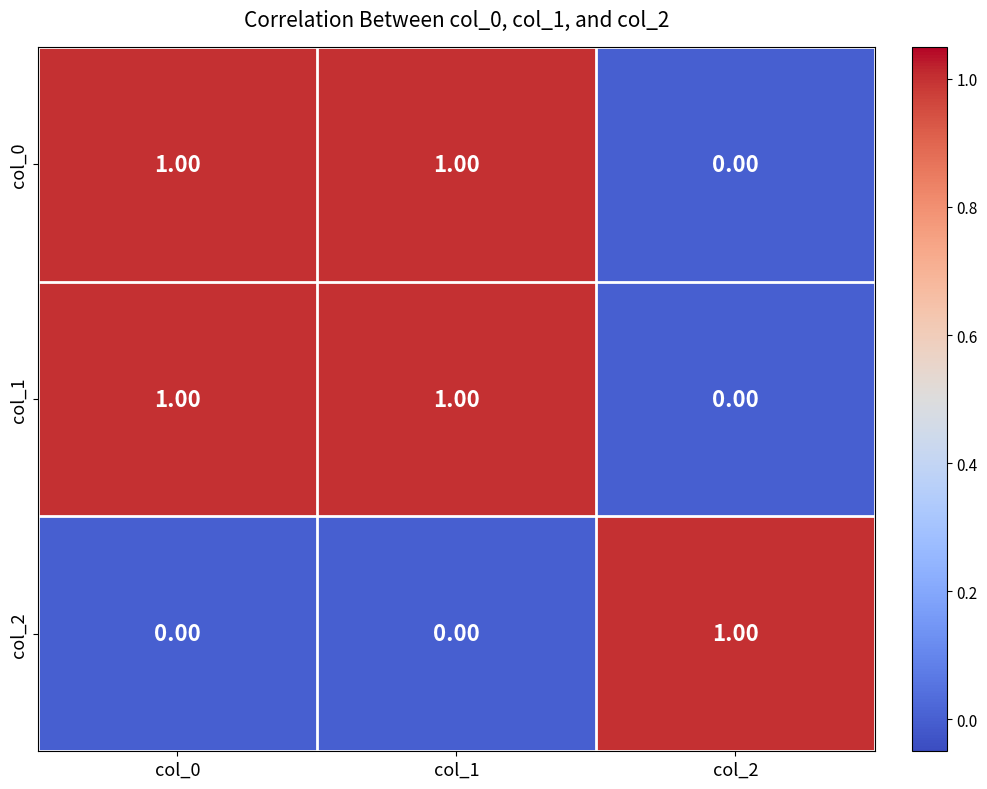

At how many categories does at least one series exceed 0?

3